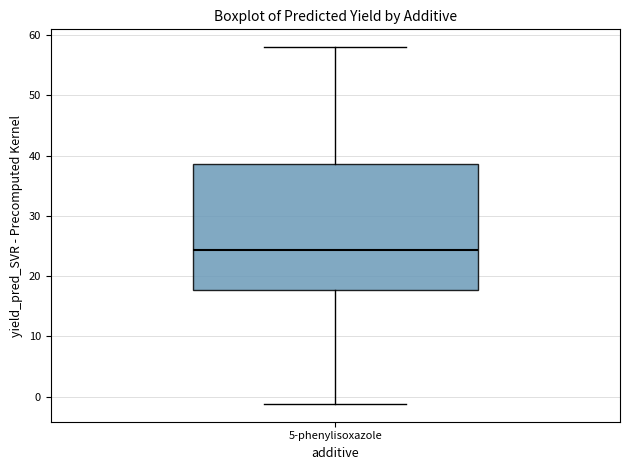

Read this box plot against the y-axis: the position of the median line, the range covered by the box, and the ends of both whiskers. The values are not printed on the chart, so give them approximately, as read against the axis.

median 24, box 18 to 39, whiskers -1 to 58